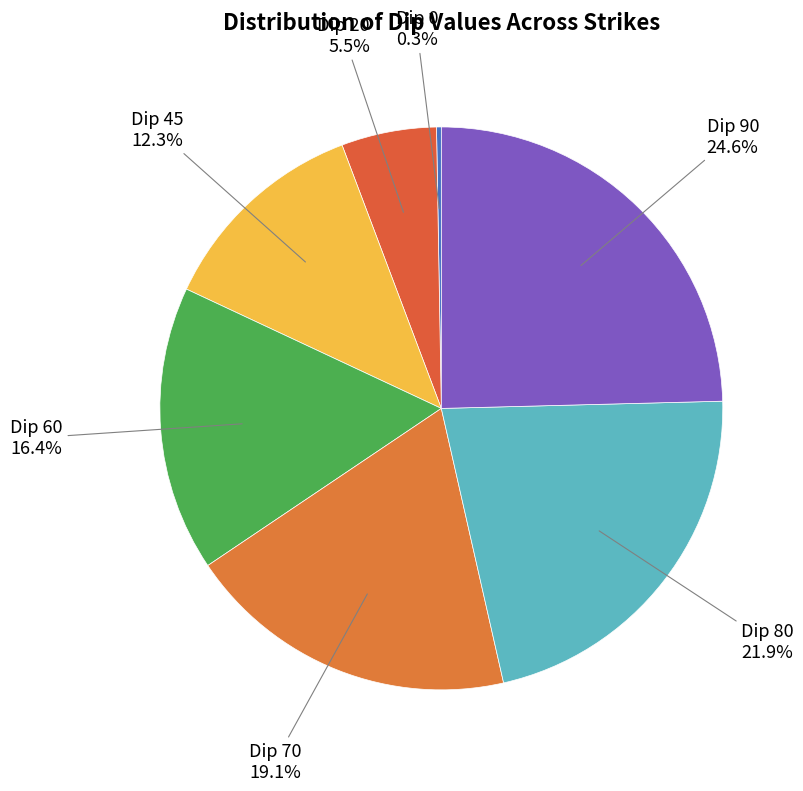

How many segments does this pie chart have?

7